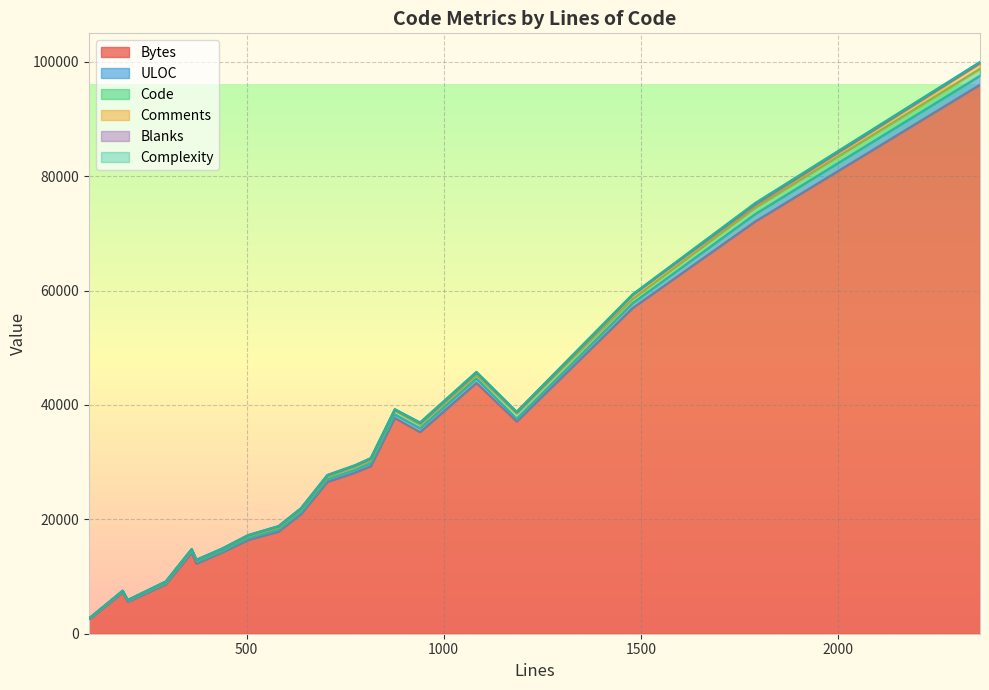

How many interior local peaks does the Code series have?

6